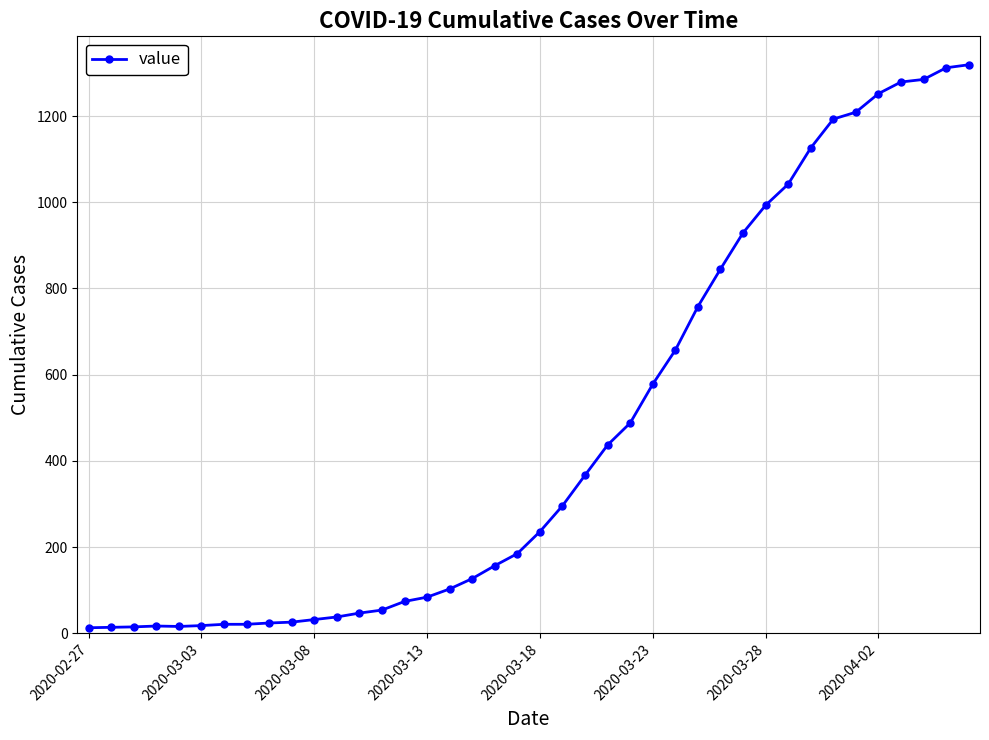

What is the difference between the maximum and second lowest values?

1305